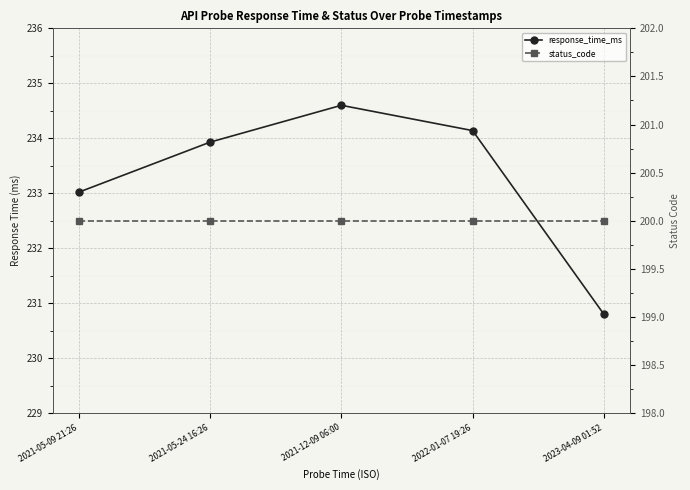

What is the spread (max minus min) of values at 2021-05-09 21:26?

33.0